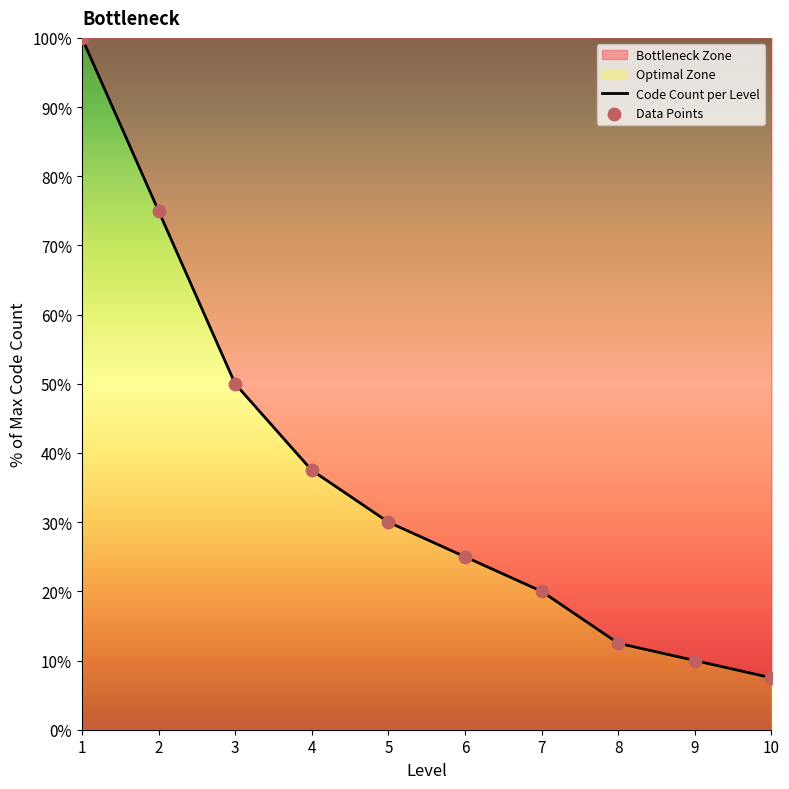

Between 5 and 1, which is larger?

1